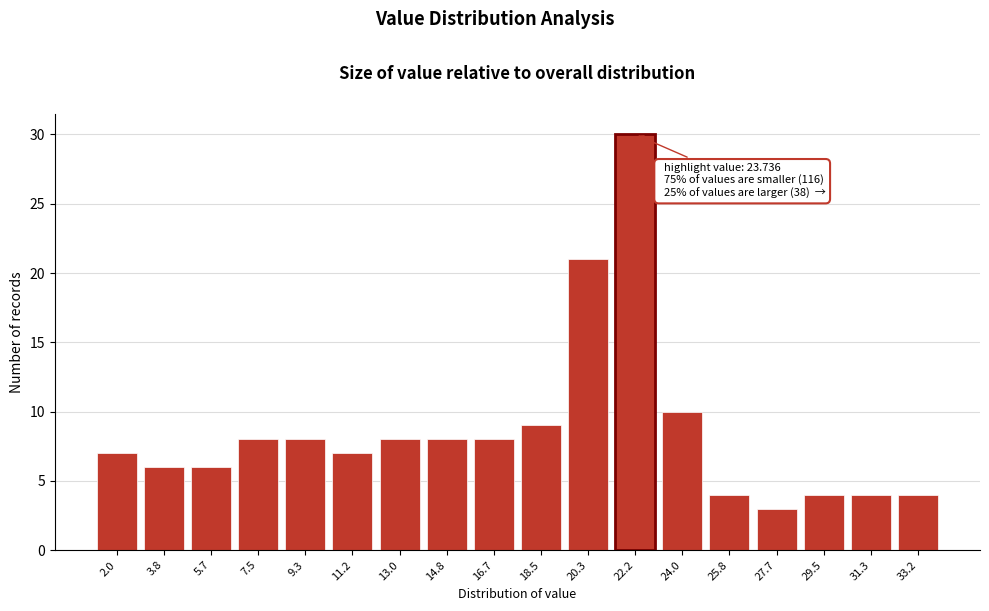

Reading left to right, list all the values displayed in this chart.

7	6	6	8	8	7	8	8	8	9	21	30	10	4	3	4	4	4